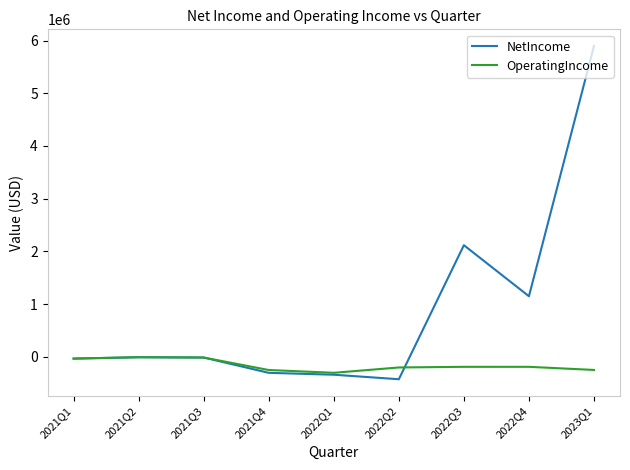

How many distinct data groups are displayed?

2